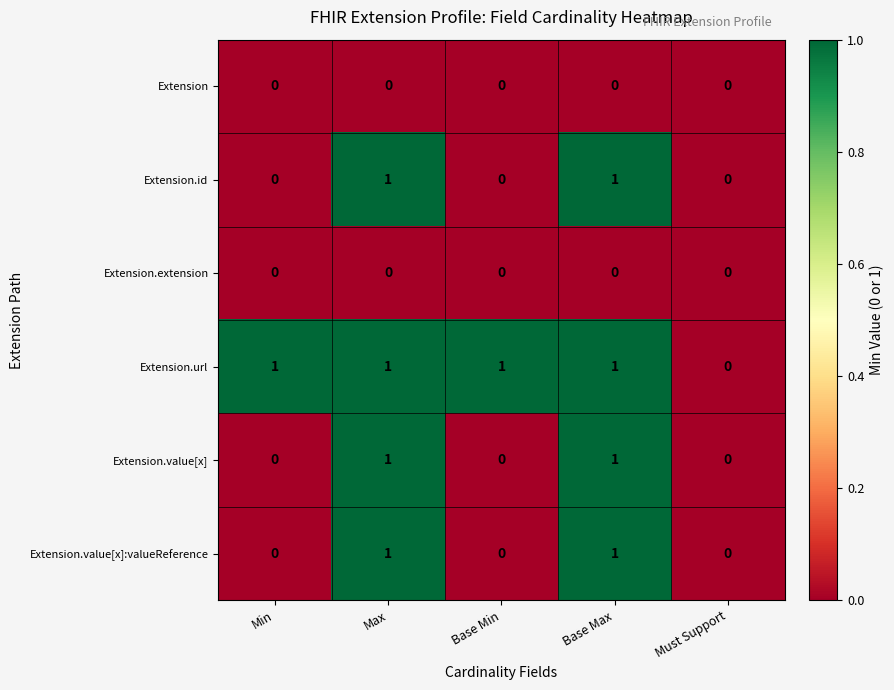

What is the sum of all Extension.url values?

4